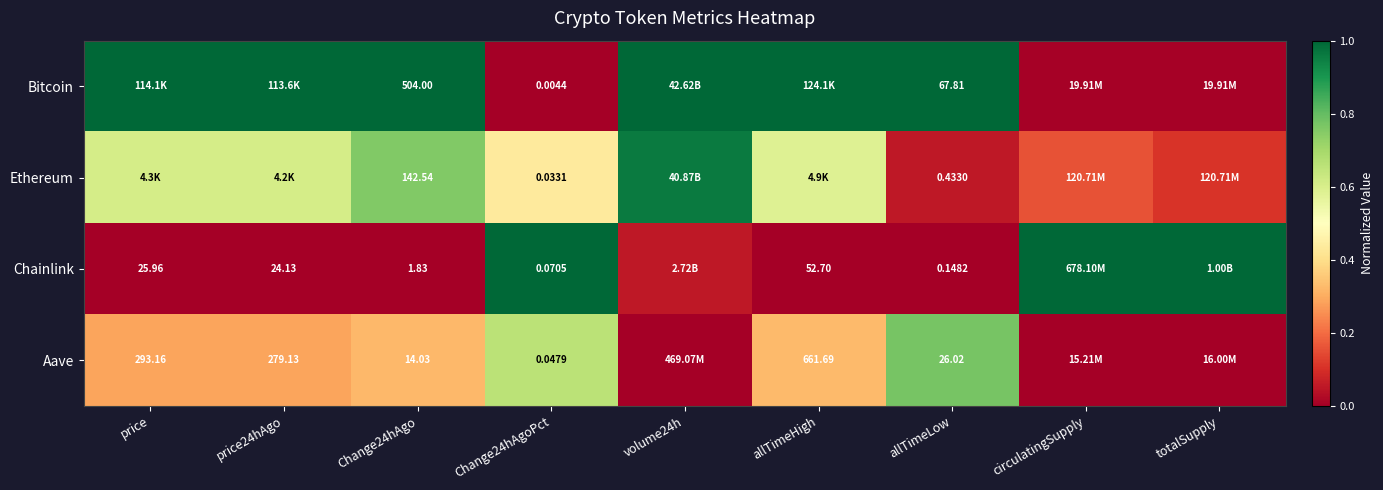

Is the value of Ethereum at Change24hAgo greater than the value of Chainlink at Change24hAgoPct?

Yes